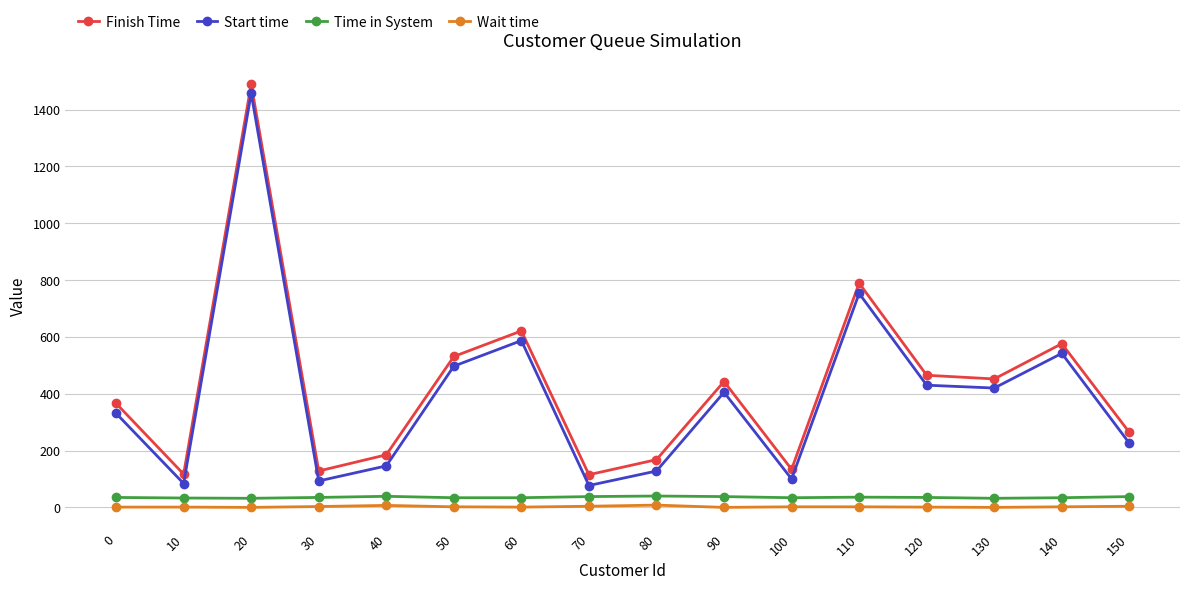

Where is Start time nearest to the value 767?

110